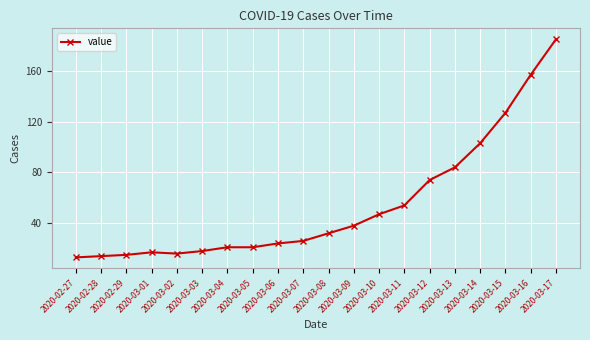

What value does the data have at 2020-03-15, to the nearest 50?

150